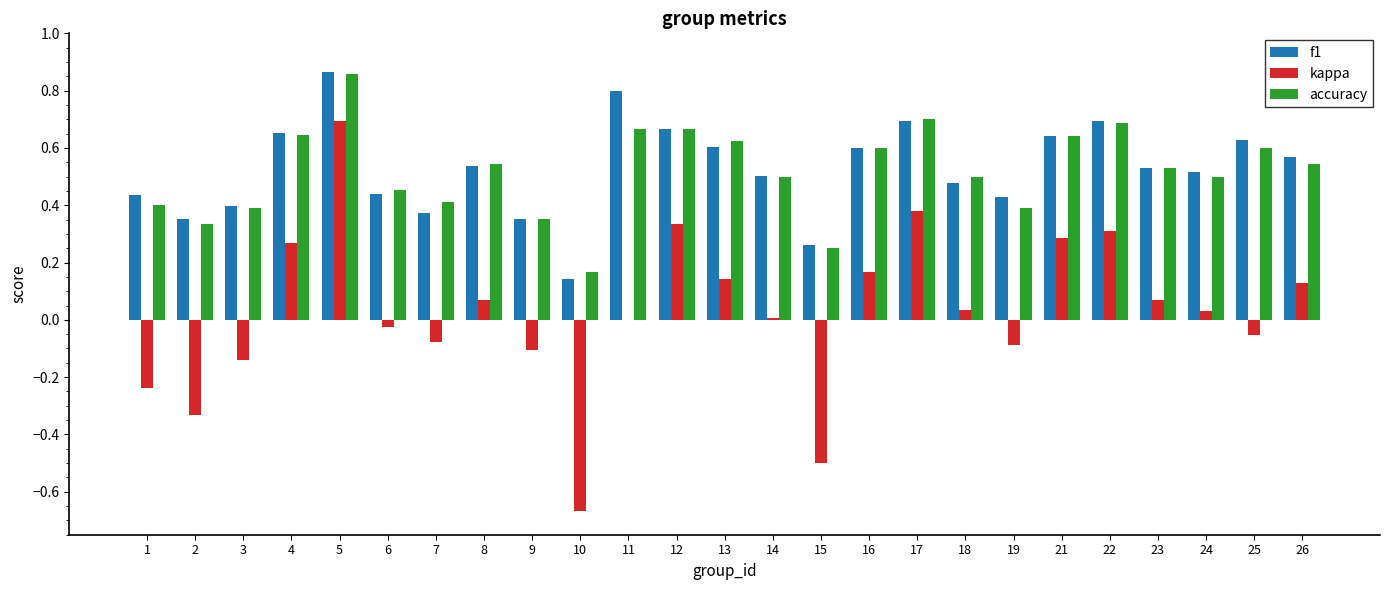

Is the value of accuracy at 17 greater than the value of kappa at 12?

Yes